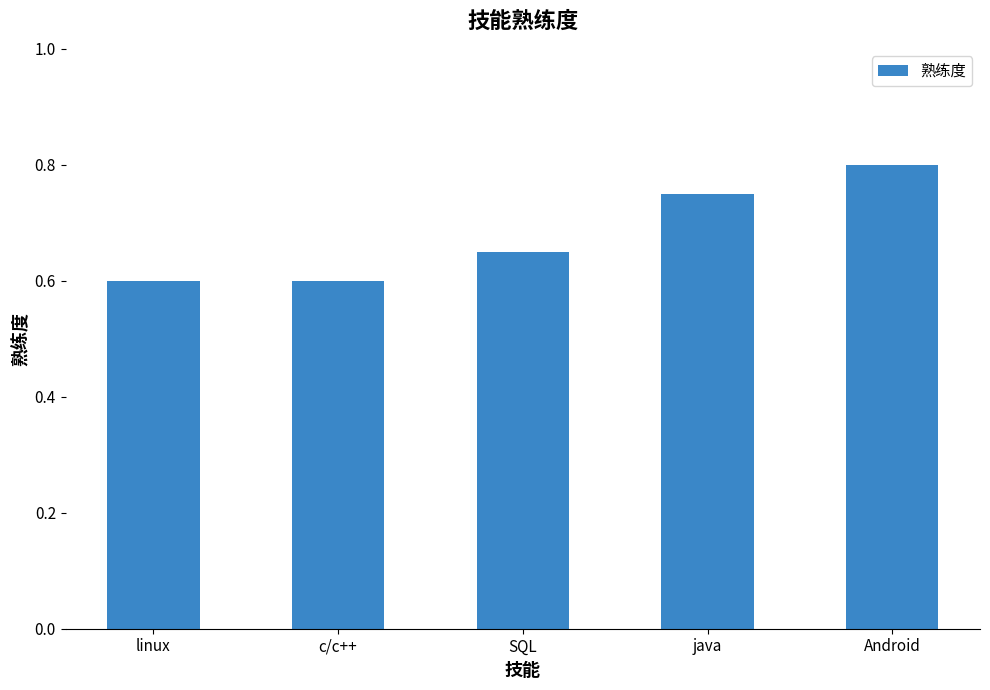

What is the sum of all values?

3.4